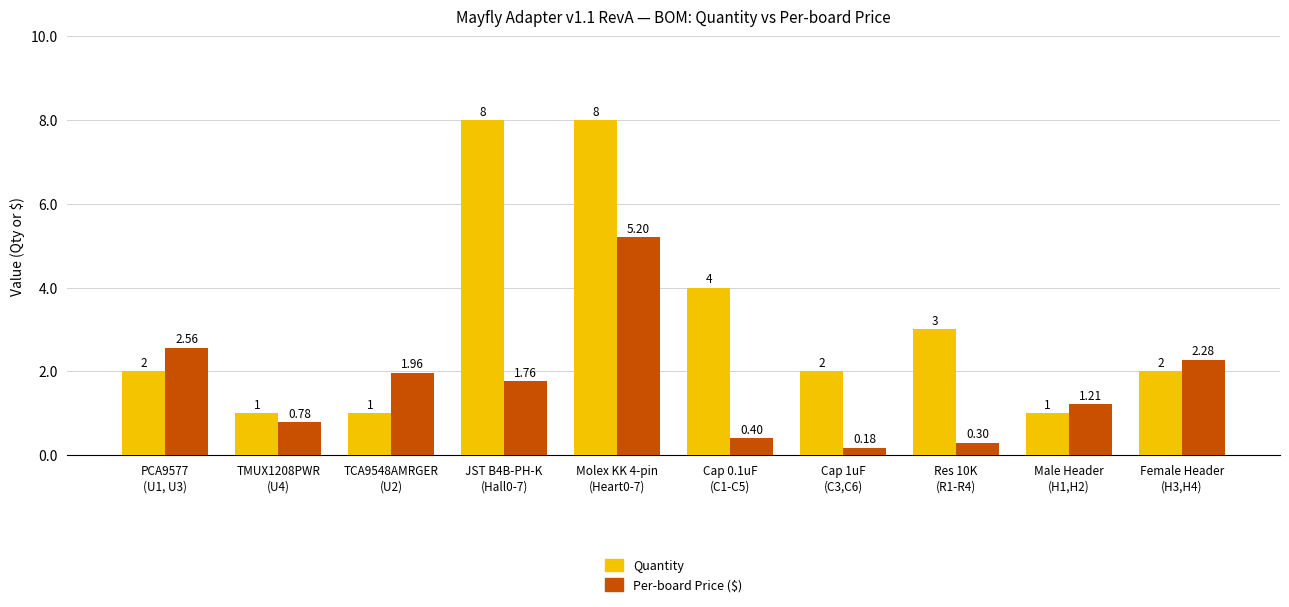

Are the bars horizontal?

No